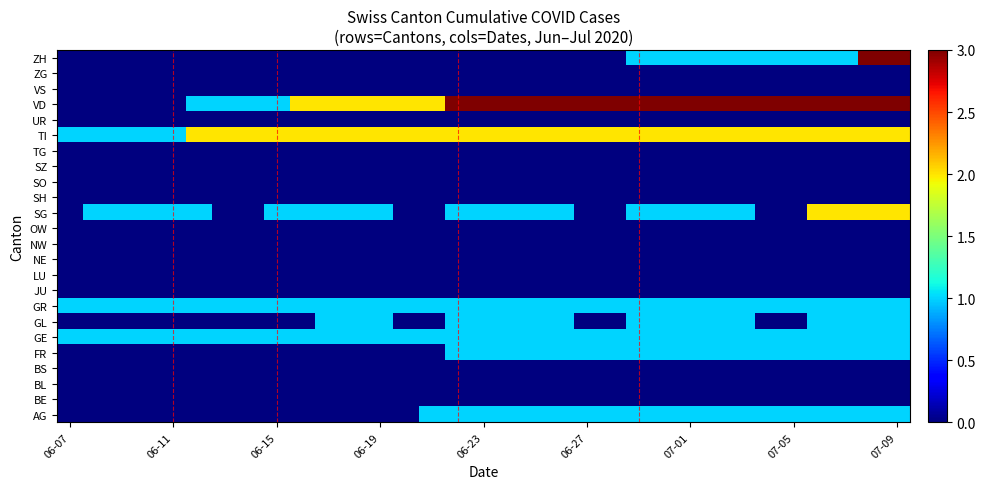

Reading right to left, list all the values displayed in this chart.

AG: 1	1	1	1	1	1	1	1	1	1	1	1	1	1	1	1	1	1	1	0	0	0	0	0	0	0	0	0	0	0	0	0	0
BE: 0	0	0	0	0	0	0	0	0	0	0	0	0	0	0	0	0	0	0	0	0	0	0	0	0	0	0	0	0	0	0	0	0
BL: 0	0	0	0	0	0	0	0	0	0	0	0	0	0	0	0	0	0	0	0	0	0	0	0	0	0	0	0	0	0	0	0	0
BS: 0	0	0	0	0	0	0	0	0	0	0	0	0	0	0	0	0	0	0	0	0	0	0	0	0	0	0	0	0	0	0	0	0
FR: 1	1	1	1	1	1	1	1	1	1	1	1	1	1	1	1	1	1	0	0	0	0	0	0	0	0	0	0	0	0	0	0	0
GE: 1	1	1	1	1	1	1	1	1	1	1	1	1	1	1	1	1	1	1	1	1	1	1	1	1	1	1	1	1	1	1	1	1
GL: 1	1	1	1	0	0	1	1	1	1	1	0	0	1	1	1	1	1	0	0	1	1	1	0	0	0	0	0	0	0	0	0	0
GR: 1	1	1	1	1	1	1	1	1	1	1	1	1	1	1	1	1	1	1	1	1	1	1	1	1	1	1	1	1	1	1	1	1
JU: 0	0	0	0	0	0	0	0	0	0	0	0	0	0	0	0	0	0	0	0	0	0	0	0	0	0	0	0	0	0	0	0	0
LU: 0	0	0	0	0	0	0	0	0	0	0	0	0	0	0	0	0	0	0	0	0	0	0	0	0	0	0	0	0	0	0	0	0
NE: 0	0	0	0	0	0	0	0	0	0	0	0	0	0	0	0	0	0	0	0	0	0	0	0	0	0	0	0	0	0	0	0	0
NW: 0	0	0	0	0	0	0	0	0	0	0	0	0	0	0	0	0	0	0	0	0	0	0	0	0	0	0	0	0	0	0	0	0
OW: 0	0	0	0	0	0	0	0	0	0	0	0	0	0	0	0	0	0	0	0	0	0	0	0	0	0	0	0	0	0	0	0	0
SG: 2	2	2	2	0	0	1	1	1	1	1	0	0	1	1	1	1	1	0	0	1	1	1	1	1	0	0	1	1	1	1	1	0
SH: 0	0	0	0	0	0	0	0	0	0	0	0	0	0	0	0	0	0	0	0	0	0	0	0	0	0	0	0	0	0	0	0	0
SO: 0	0	0	0	0	0	0	0	0	0	0	0	0	0	0	0	0	0	0	0	0	0	0	0	0	0	0	0	0	0	0	0	0
SZ: 0	0	0	0	0	0	0	0	0	0	0	0	0	0	0	0	0	0	0	0	0	0	0	0	0	0	0	0	0	0	0	0	0
TG: 0	0	0	0	0	0	0	0	0	0	0	0	0	0	0	0	0	0	0	0	0	0	0	0	0	0	0	0	0	0	0	0	0
TI: 2	2	2	2	2	2	2	2	2	2	2	2	2	2	2	2	2	2	2	2	2	2	2	2	2	2	2	2	1	1	1	1	1
UR: 0	0	0	0	0	0	0	0	0	0	0	0	0	0	0	0	0	0	0	0	0	0	0	0	0	0	0	0	0	0	0	0	0
VD: 3	3	3	3	3	3	3	3	3	3	3	3	3	3	3	3	3	3	2	2	2	2	2	2	1	1	1	1	0	0	0	0	0
VS: 0	0	0	0	0	0	0	0	0	0	0	0	0	0	0	0	0	0	0	0	0	0	0	0	0	0	0	0	0	0	0	0	0
ZG: 0	0	0	0	0	0	0	0	0	0	0	0	0	0	0	0	0	0	0	0	0	0	0	0	0	0	0	0	0	0	0	0	0
ZH: 3	3	1	1	1	1	1	1	1	1	1	0	0	0	0	0	0	0	0	0	0	0	0	0	0	0	0	0	0	0	0	0	0